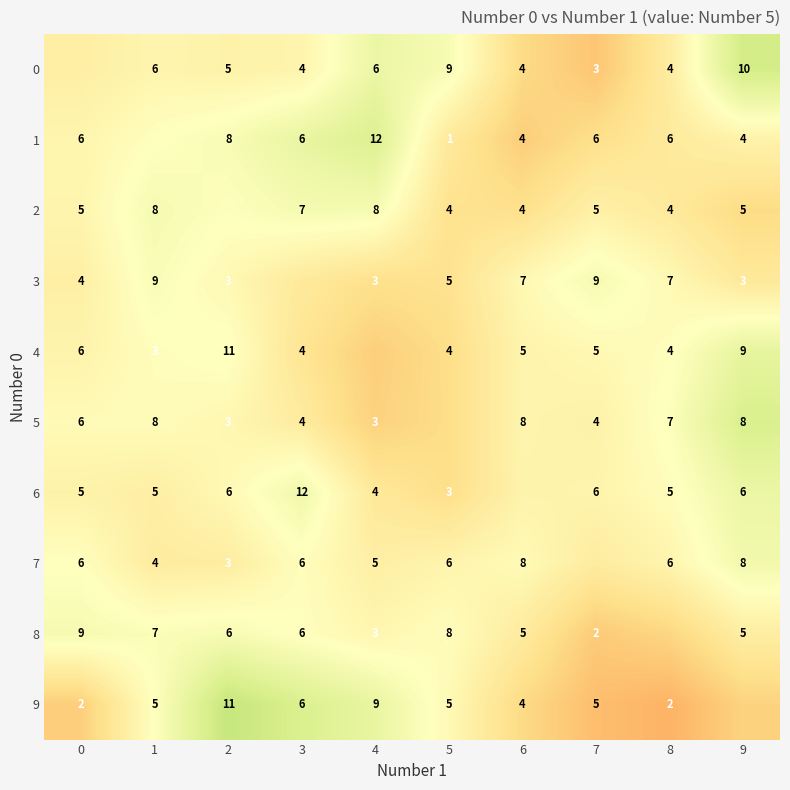

Is the value of 2 at 8 greater than the value of 6 at 1?

No